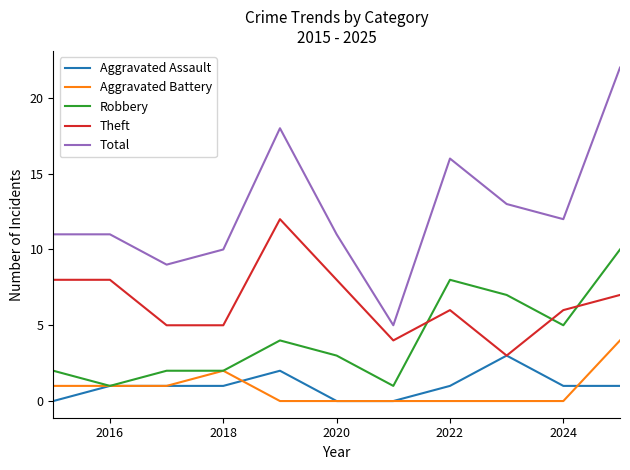

At how many categories does at least one series exceed 19?

1